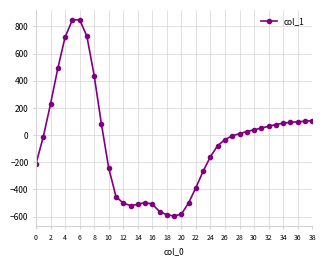

What is the difference between the second highest and minimum values?

1442